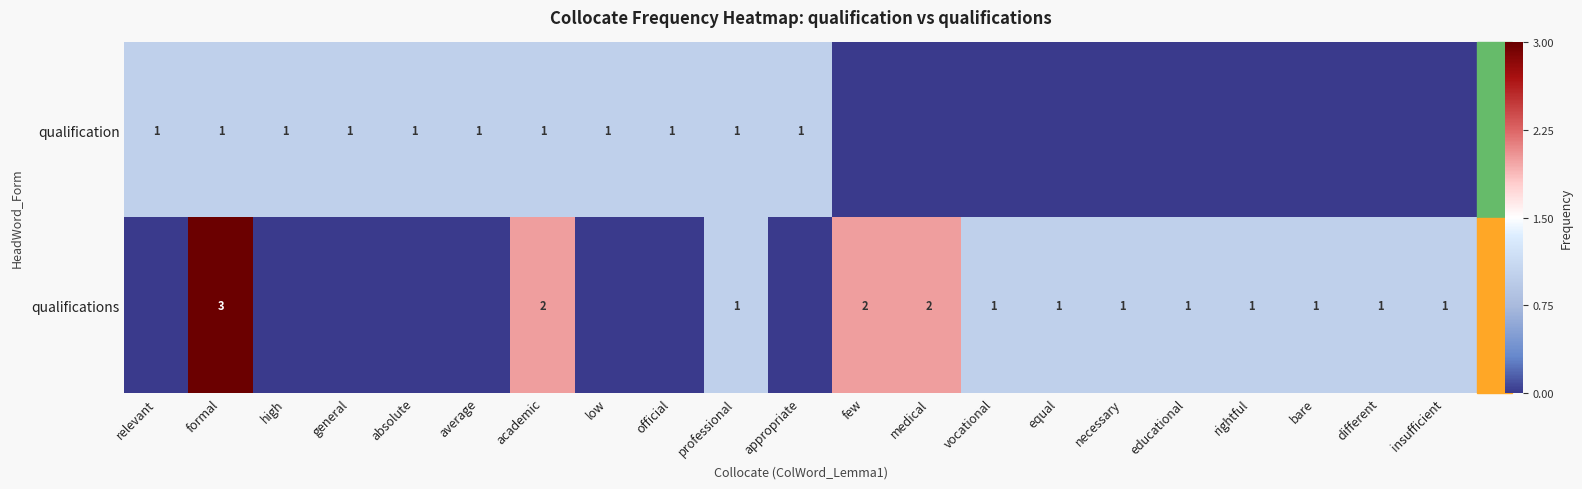

The qualifications series shows 2 at medical. True or false?

True